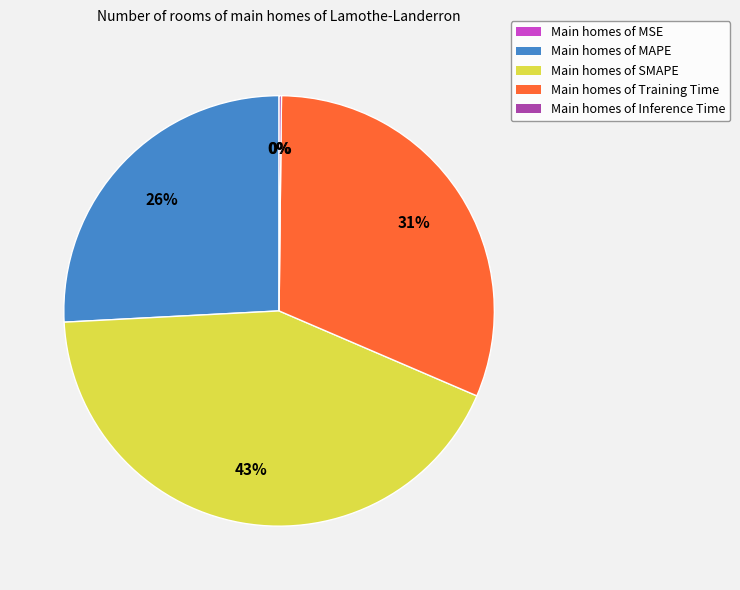

What percentage is the Main homes of MAPE slice, to the nearest percent?

26%